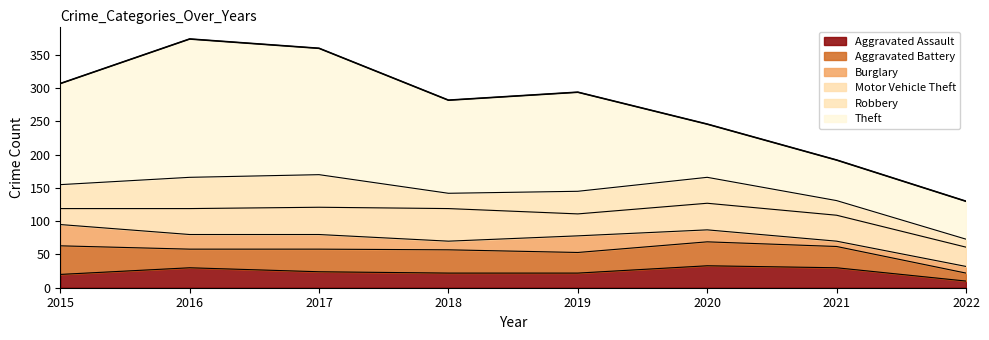

At which label is Theft closest to 132?

2018